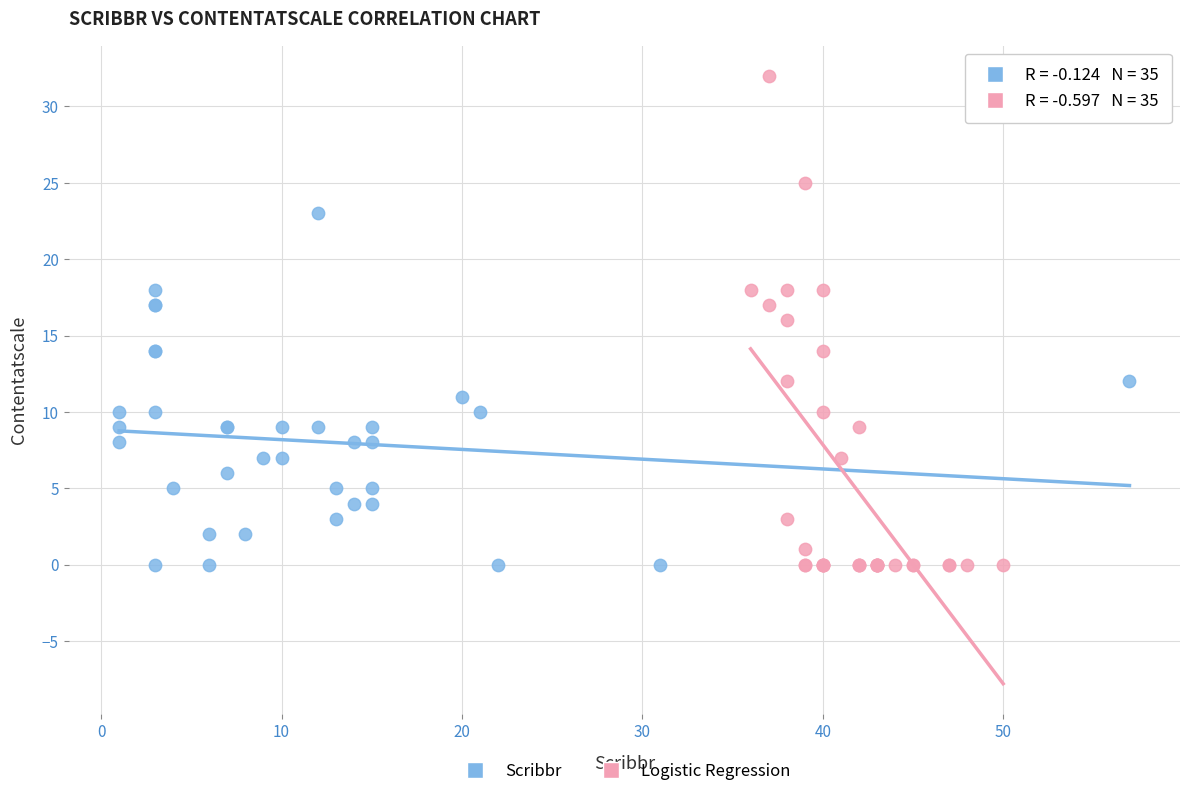

Which series reaches the maximum Y coordinate?

Logistic Regression